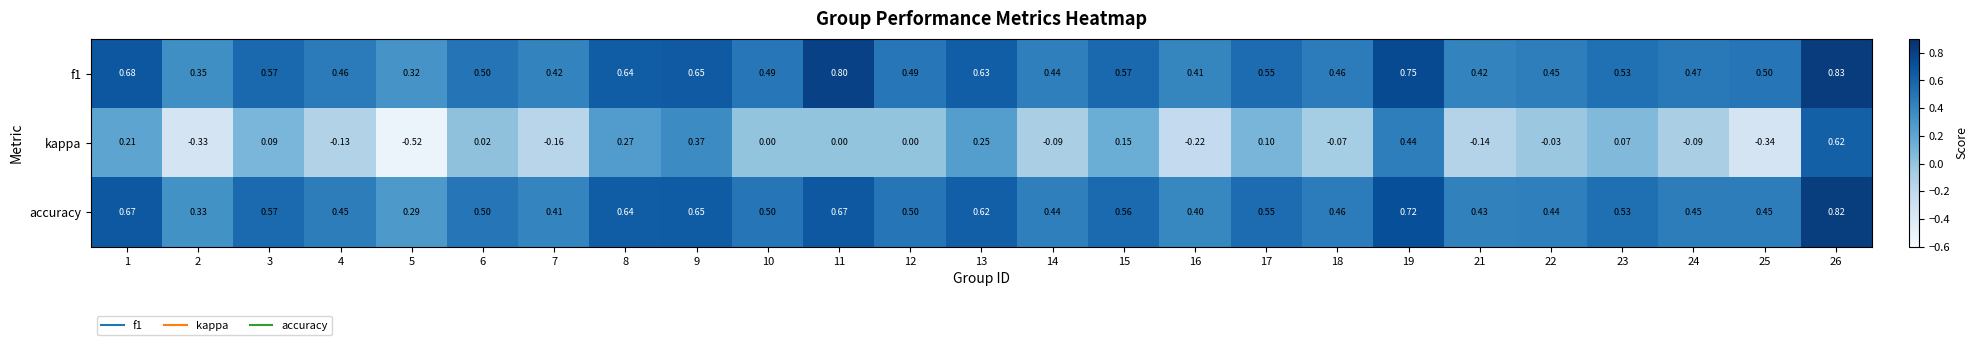

Is the value of kappa at 12 greater than the value of f1 at 9?

No